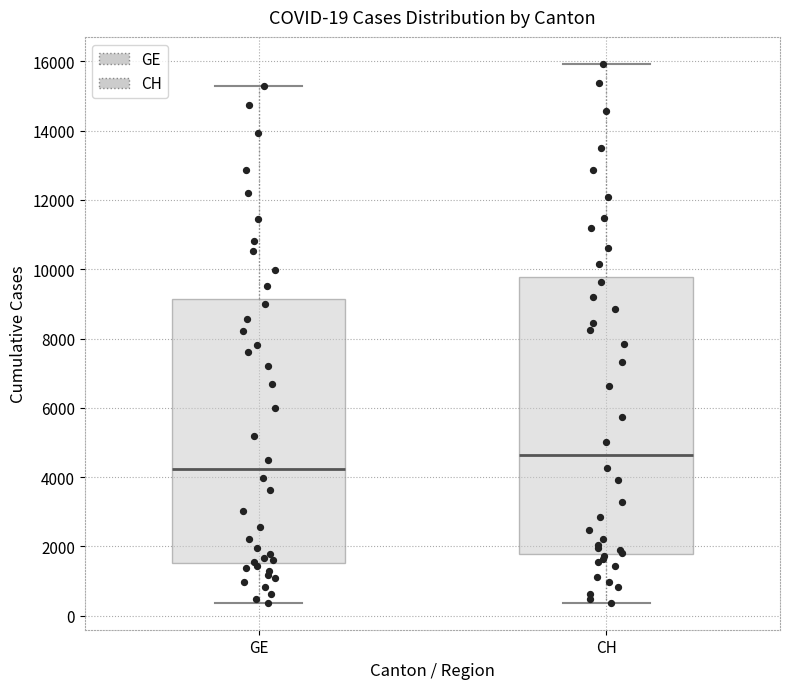

Which box's median line is the highest?

CH